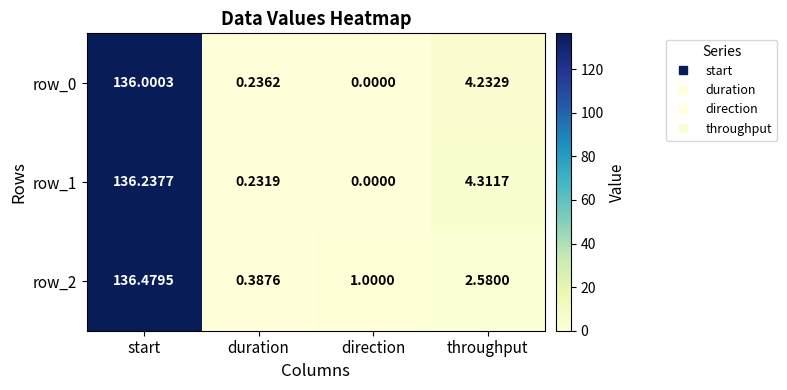

At start, list the series in order from smallest to largest.

row_0, row_1, row_2